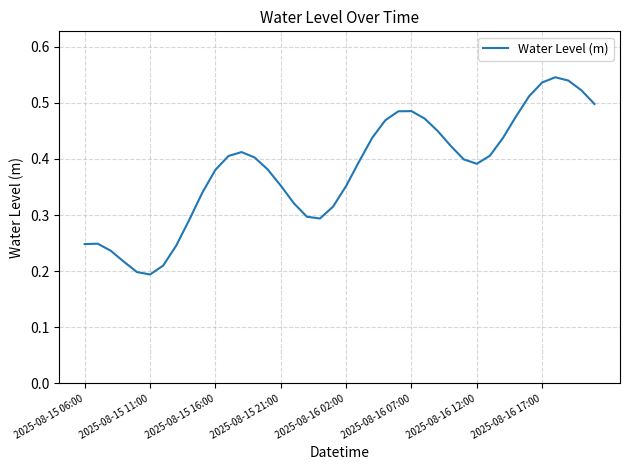

Does the chart have visible grid lines?

Yes